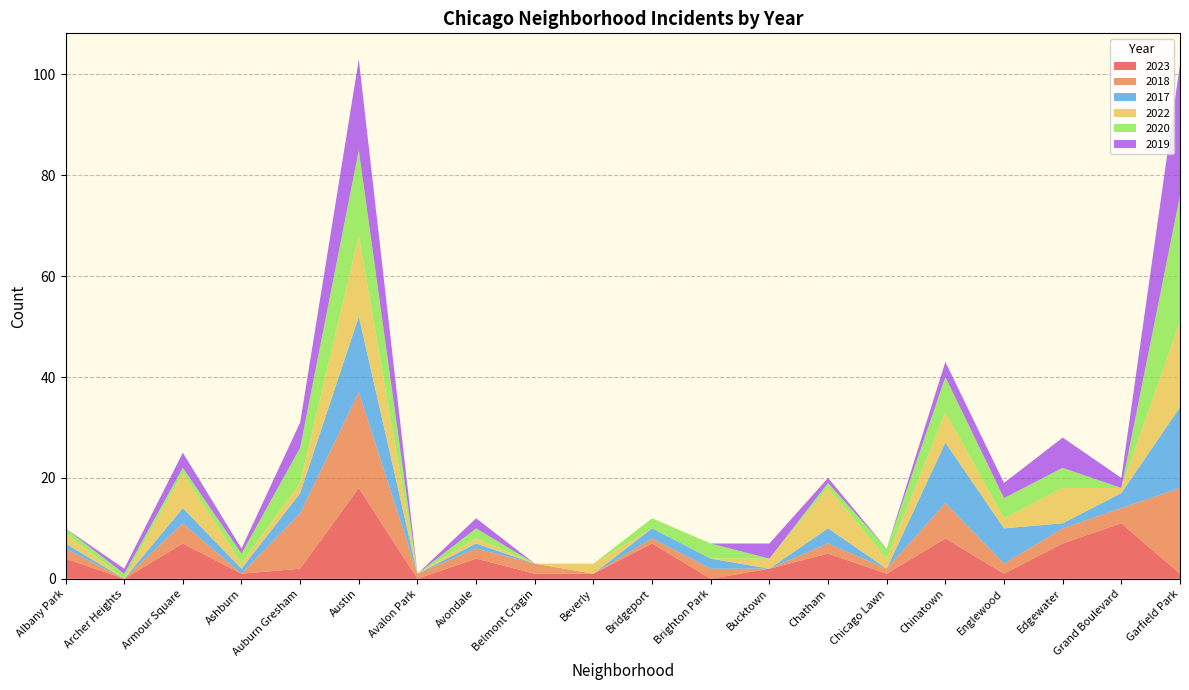

Reading left to right, list all the values displayed in this chart.

2023: Albany Park=4	Archer Heights=0	Armour Square=7	Ashburn=1	Auburn Gresham=2	Austin=18	Avalon Park=0	Avondale=4	Belmont Cragin=1	Beverly=1	Bridgeport=7	Brighton Park=0	Bucktown=2	Chatham=5	Chicago Lawn=1	Chinatown=8	Englewood=1	Edgewater=7	Grand Boulevard=11	Garfield Park=1
2018: Albany Park=2	Archer Heights=0	Armour Square=4	Ashburn=0	Auburn Gresham=11	Austin=19	Avalon Park=1	Avondale=2	Belmont Cragin=2	Beverly=0	Bridgeport=1	Brighton Park=2	Bucktown=0	Chatham=2	Chicago Lawn=1	Chinatown=7	Englewood=2	Edgewater=3	Grand Boulevard=3	Garfield Park=17
2017: Albany Park=1	Archer Heights=0	Armour Square=3	Ashburn=1	Auburn Gresham=4	Austin=15	Avalon Park=0	Avondale=1	Belmont Cragin=0	Beverly=0	Bridgeport=2	Brighton Park=2	Bucktown=0	Chatham=3	Chicago Lawn=0	Chinatown=12	Englewood=7	Edgewater=1	Grand Boulevard=3	Garfield Park=16
2022: Albany Park=2	Archer Heights=0	Armour Square=7	Ashburn=1	Auburn Gresham=2	Austin=16	Avalon Park=0	Avondale=1	Belmont Cragin=0	Beverly=2	Bridgeport=0	Brighton Park=0	Bucktown=2	Chatham=8	Chicago Lawn=2	Chinatown=6	Englewood=2	Edgewater=7	Grand Boulevard=1	Garfield Park=17
2020: Albany Park=1	Archer Heights=1	Armour Square=1	Ashburn=2	Auburn Gresham=7	Austin=17	Avalon Park=0	Avondale=2	Belmont Cragin=0	Beverly=0	Bridgeport=2	Brighton Park=3	Bucktown=0	Chatham=1	Chicago Lawn=2	Chinatown=7	Englewood=4	Edgewater=4	Grand Boulevard=0	Garfield Park=25
2019: Albany Park=0	Archer Heights=1	Armour Square=3	Ashburn=1	Auburn Gresham=5	Austin=18	Avalon Park=0	Avondale=2	Belmont Cragin=0	Beverly=0	Bridgeport=0	Brighton Park=0	Bucktown=3	Chatham=1	Chicago Lawn=0	Chinatown=3	Englewood=3	Edgewater=6	Grand Boulevard=2	Garfield Park=26